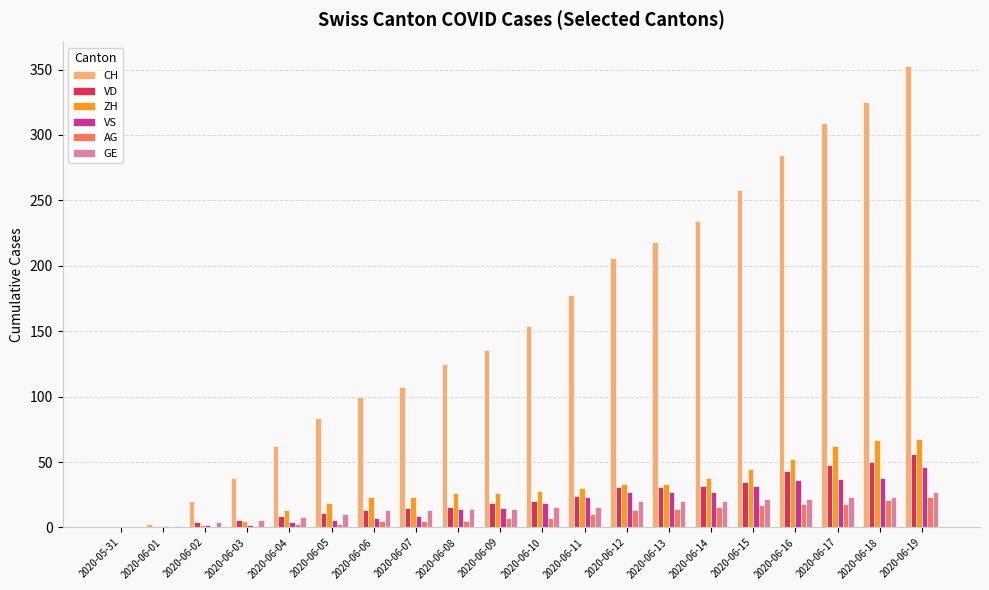

How many data points does each series have?

20